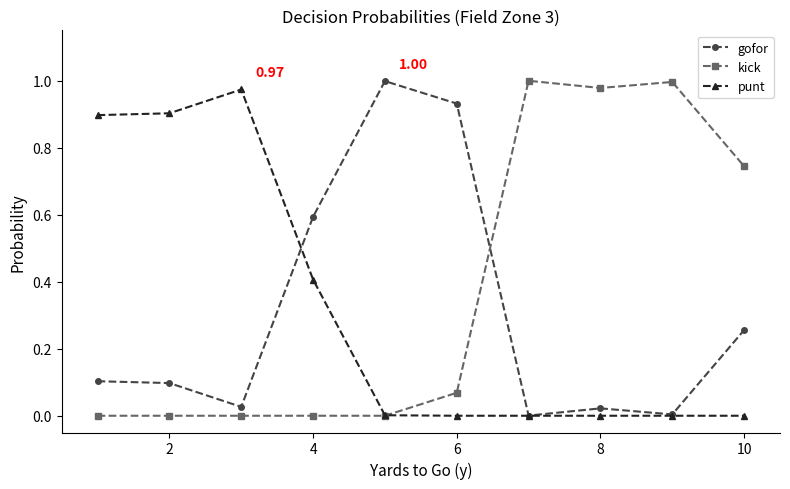

True or false: kick and gofor intersect in this chart.

True